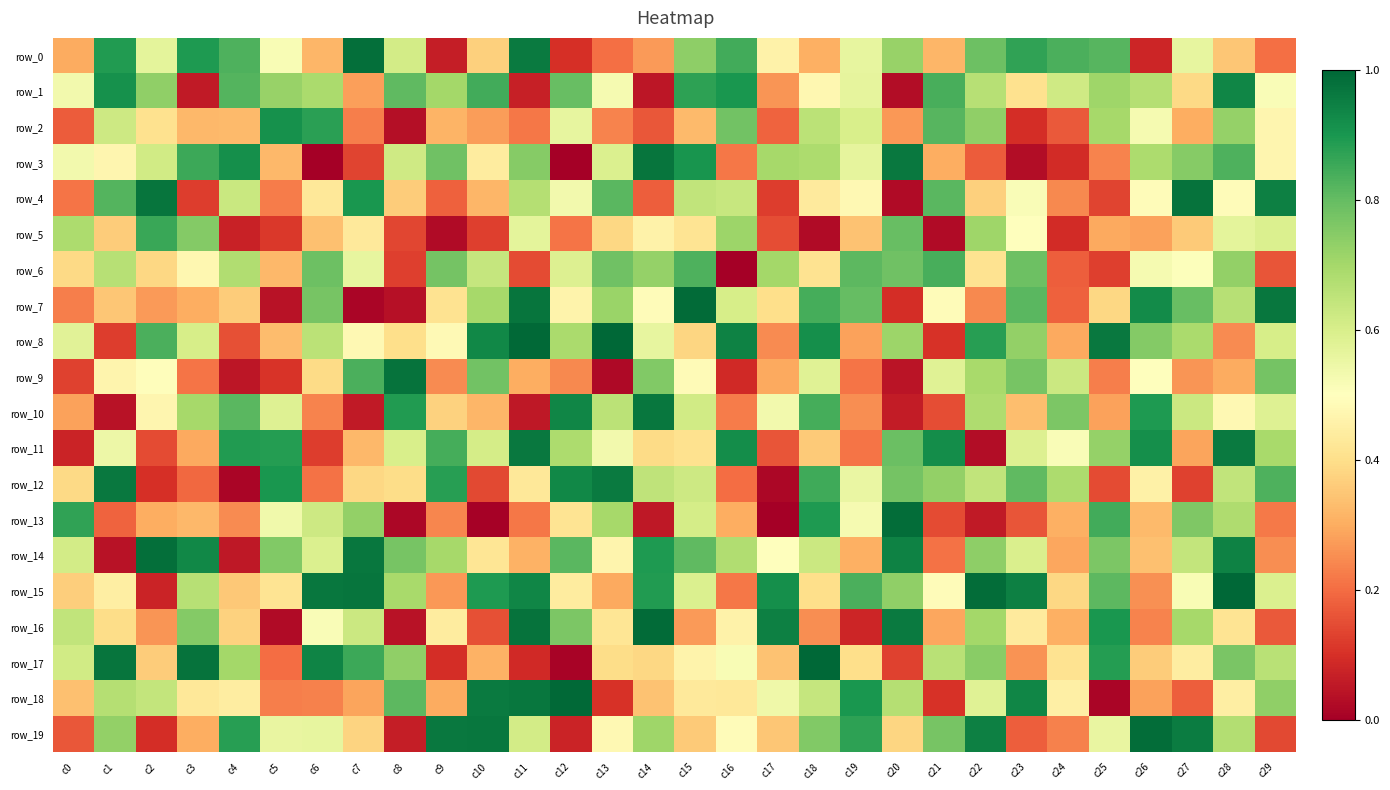

Reading left to right, transcribe all the data shown in this chart.

row_0: 0.3	0.9	0.6	0.9	0.8	0.5	0.3	1.0	0.6	0.1	0.4	1.0	0.1	0.2	0.3	0.7	0.8	0.5	0.3	0.6	0.7	0.3	0.8	0.9	0.8	0.8	0.1	0.6	0.3	0.2
row_1: 0.5	0.9	0.7	0.1	0.8	0.7	0.7	0.3	0.8	0.7	0.8	0.1	0.8	0.5	0.0	0.9	0.9	0.3	0.5	0.6	0.0	0.8	0.7	0.4	0.6	0.7	0.7	0.4	0.9	0.5
row_2: 0.2	0.6	0.4	0.3	0.3	0.9	0.9	0.2	0.0	0.3	0.3	0.2	0.6	0.2	0.2	0.3	0.8	0.2	0.7	0.6	0.3	0.8	0.7	0.1	0.2	0.7	0.5	0.3	0.7	0.5
row_3: 0.5	0.5	0.6	0.9	0.9	0.3	0.0	0.1	0.6	0.8	0.4	0.7	0.0	0.6	1.0	0.9	0.2	0.7	0.7	0.6	1.0	0.3	0.2	0.0	0.1	0.2	0.7	0.7	0.8	0.5
row_4: 0.2	0.8	1.0	0.1	0.6	0.2	0.4	0.9	0.4	0.2	0.3	0.7	0.5	0.8	0.2	0.6	0.6	0.1	0.4	0.5	0.0	0.8	0.4	0.5	0.2	0.1	0.5	1.0	0.5	0.9
row_5: 0.7	0.4	0.9	0.8	0.1	0.1	0.3	0.4	0.1	0.0	0.1	0.6	0.2	0.4	0.5	0.4	0.7	0.2	0.0	0.3	0.8	0.0	0.7	0.5	0.1	0.3	0.3	0.4	0.6	0.6
row_6: 0.4	0.7	0.4	0.5	0.7	0.3	0.8	0.6	0.1	0.8	0.6	0.1	0.6	0.8	0.7	0.8	0.0	0.7	0.4	0.8	0.8	0.8	0.4	0.8	0.2	0.1	0.5	0.5	0.7	0.2
row_7: 0.2	0.3	0.3	0.3	0.4	0.0	0.8	0.0	0.0	0.4	0.7	1.0	0.5	0.7	0.5	1.0	0.6	0.4	0.8	0.8	0.1	0.5	0.2	0.8	0.2	0.4	0.9	0.8	0.7	1.0
row_8: 0.6	0.1	0.8	0.6	0.2	0.3	0.7	0.5	0.4	0.5	0.9	1.0	0.7	1.0	0.6	0.4	0.9	0.2	0.9	0.3	0.7	0.1	0.9	0.7	0.3	1.0	0.8	0.7	0.2	0.6
row_9: 0.1	0.5	0.5	0.2	0.0	0.1	0.4	0.8	1.0	0.2	0.8	0.3	0.2	0.0	0.8	0.5	0.1	0.3	0.6	0.2	0.0	0.6	0.7	0.8	0.6	0.2	0.5	0.3	0.3	0.8
row_10: 0.3	0.0	0.5	0.7	0.8	0.6	0.2	0.1	0.9	0.4	0.3	0.1	0.9	0.7	1.0	0.6	0.2	0.5	0.8	0.3	0.1	0.2	0.7	0.3	0.8	0.3	0.9	0.6	0.5	0.6
row_11: 0.1	0.5	0.1	0.3	0.9	0.9	0.1	0.3	0.6	0.8	0.6	1.0	0.7	0.5	0.4	0.4	0.9	0.2	0.4	0.2	0.8	0.9	0.0	0.6	0.5	0.7	0.9	0.3	1.0	0.7
row_12: 0.4	1.0	0.1	0.2	0.0	0.9	0.2	0.4	0.4	0.9	0.1	0.4	0.9	1.0	0.7	0.6	0.2	0.0	0.9	0.6	0.8	0.7	0.6	0.8	0.7	0.1	0.5	0.1	0.6	0.8
row_13: 0.9	0.2	0.3	0.3	0.2	0.5	0.6	0.7	0.0	0.2	0.0	0.2	0.4	0.7	0.1	0.6	0.3	0.0	0.9	0.5	1.0	0.1	0.1	0.2	0.3	0.8	0.3	0.8	0.7	0.2
row_14: 0.6	0.0	1.0	0.9	0.1	0.8	0.6	1.0	0.8	0.7	0.4	0.3	0.8	0.5	0.9	0.8	0.7	0.5	0.6	0.3	0.9	0.2	0.7	0.6	0.3	0.8	0.3	0.6	0.9	0.3
row_15: 0.4	0.4	0.1	0.7	0.4	0.4	1.0	1.0	0.7	0.3	0.9	0.9	0.4	0.3	0.9	0.6	0.2	0.9	0.4	0.8	0.7	0.5	1.0	0.9	0.4	0.8	0.3	0.5	1.0	0.6
row_16: 0.6	0.4	0.3	0.8	0.4	0.0	0.5	0.6	0.0	0.4	0.2	1.0	0.8	0.4	1.0	0.3	0.5	0.9	0.3	0.1	1.0	0.3	0.7	0.4	0.3	0.9	0.2	0.7	0.4	0.2
row_17: 0.6	1.0	0.4	1.0	0.7	0.2	0.9	0.9	0.7	0.1	0.3	0.1	0.0	0.4	0.4	0.5	0.5	0.3	1.0	0.4	0.1	0.7	0.7	0.3	0.4	0.9	0.4	0.4	0.8	0.7
row_18: 0.3	0.7	0.6	0.4	0.4	0.2	0.2	0.3	0.8	0.3	1.0	1.0	1.0	0.1	0.3	0.4	0.4	0.5	0.6	0.9	0.7	0.1	0.6	0.9	0.5	0.0	0.3	0.2	0.4	0.7
row_19: 0.2	0.7	0.1	0.3	0.9	0.6	0.6	0.4	0.1	1.0	1.0	0.6	0.1	0.5	0.7	0.4	0.5	0.3	0.8	0.9	0.4	0.8	0.9	0.2	0.2	0.6	1.0	1.0	0.7	0.1